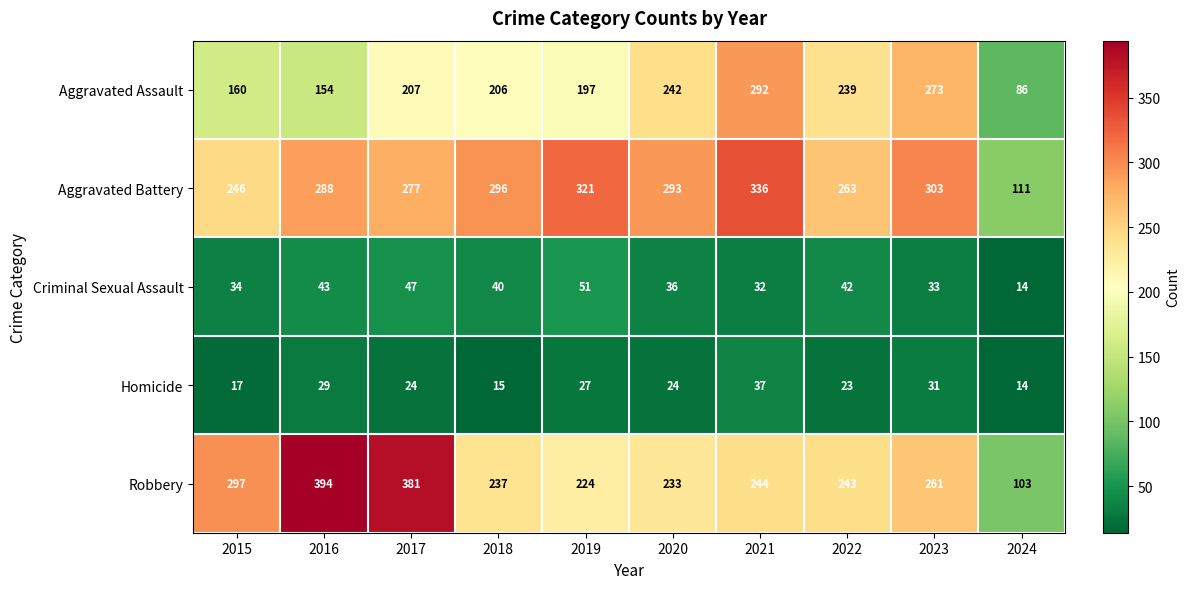

Between 2022 and 2024, which series saw the biggest shift?

Aggravated Assault